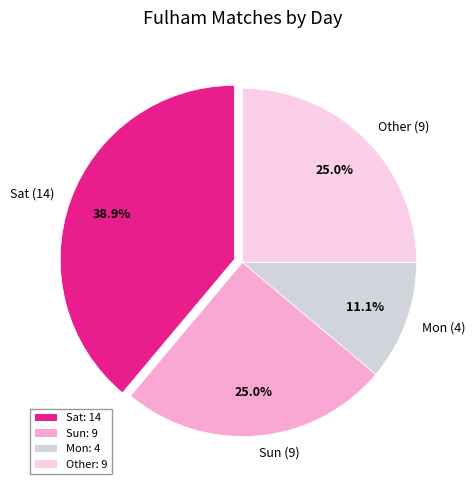

What is the total percentage of Other (9) and Mon (4)?

36.1%